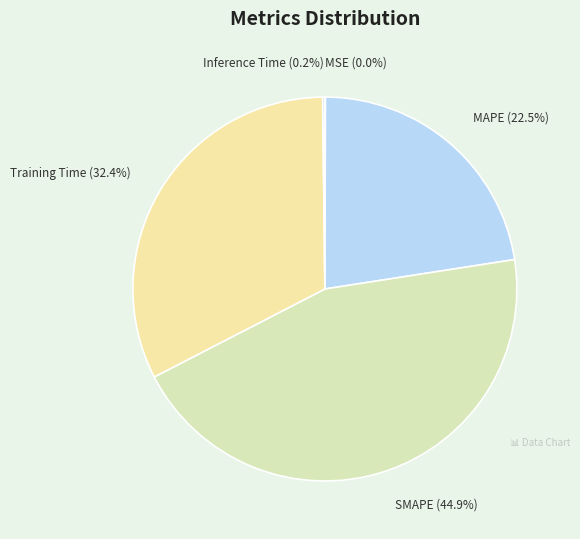

To the nearest percent, what is the average slice percentage?

20%